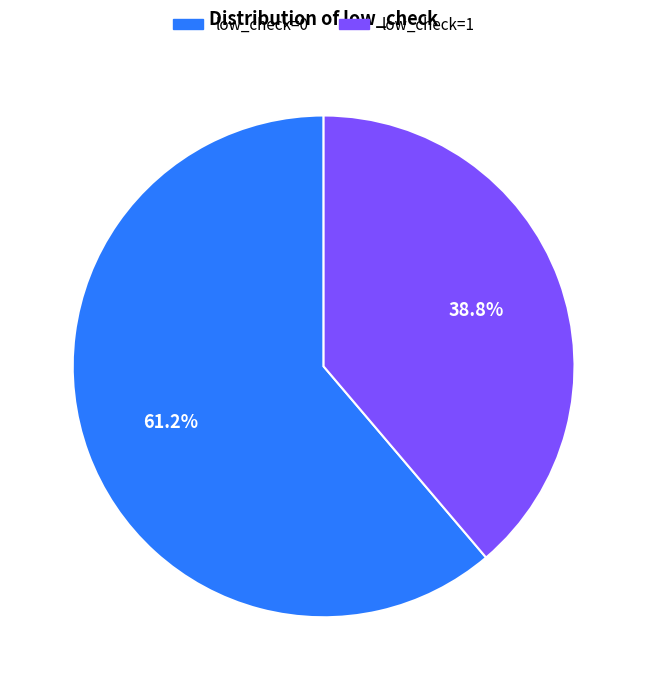

The low_check=0 slice represents 70% of the pie. True or false?

False